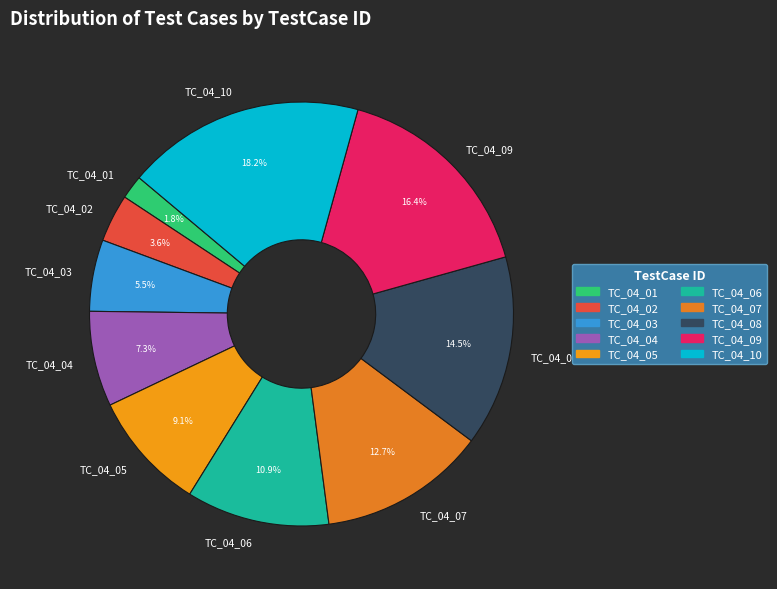

Rank the categories by value from highest to lowest.

TC_04_10, TC_04_09, TC_04_08, TC_04_07, TC_04_06, TC_04_05, TC_04_04, TC_04_03, TC_04_02, TC_04_01